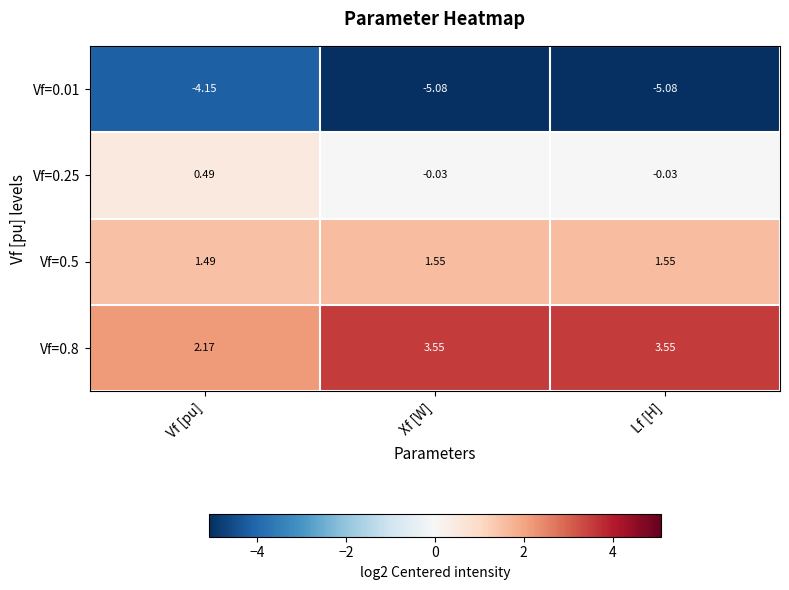

Where does the Vf=0.8 series first go above 3?

Xf [W]